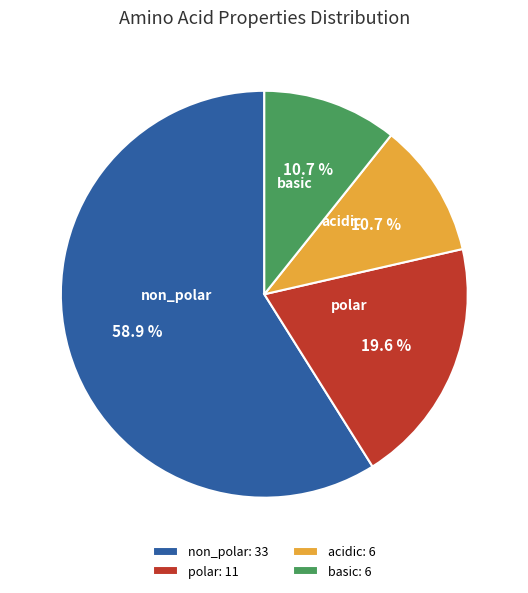

Is it true that polar is 20% of the pie?

True